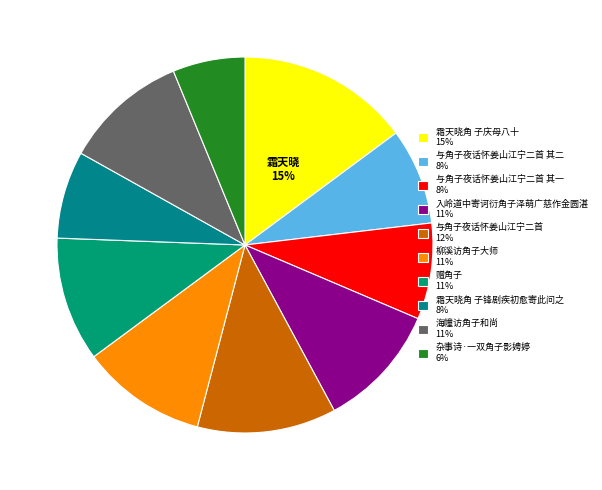

To the nearest percent, what is the difference between the largest and smallest slice percentages?

9%